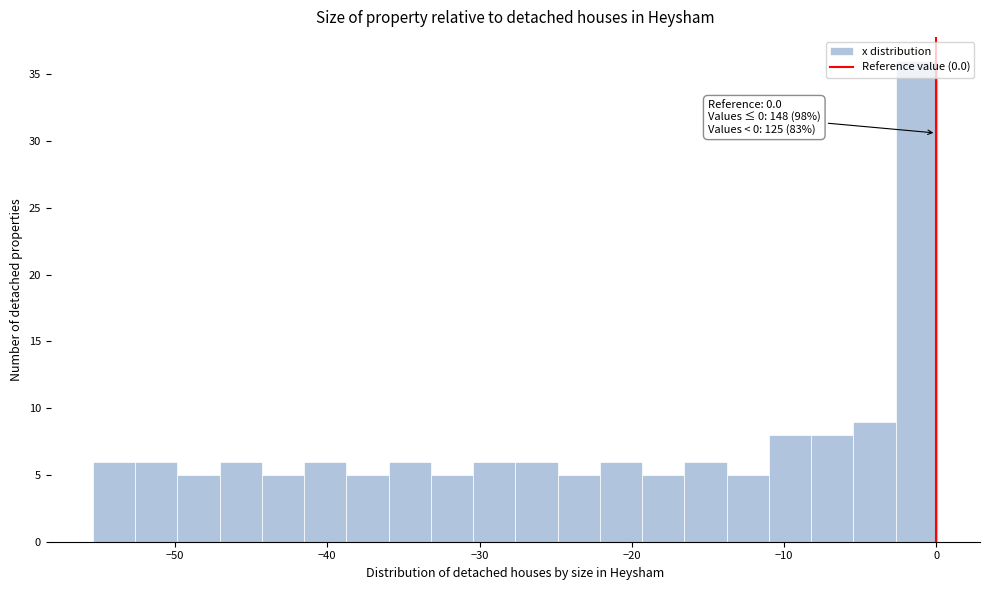

Around what value on the x-axis is the tallest bar? Give the approximate position of its centre, as read against the axis.

-1